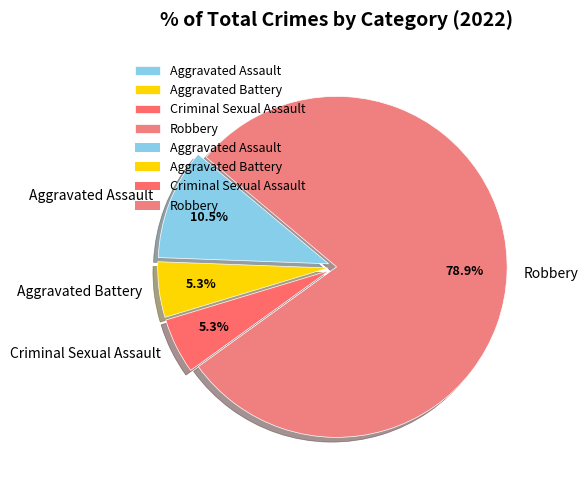

Is there a majority slice in this chart?

Yes